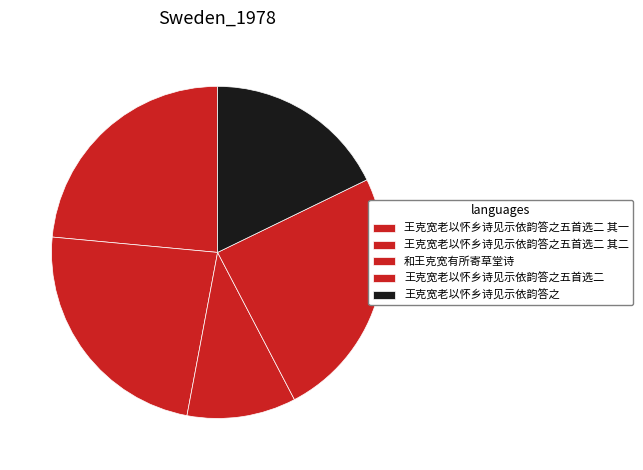

To the nearest percent, what is the difference between the largest and smallest slice percentages?

14%